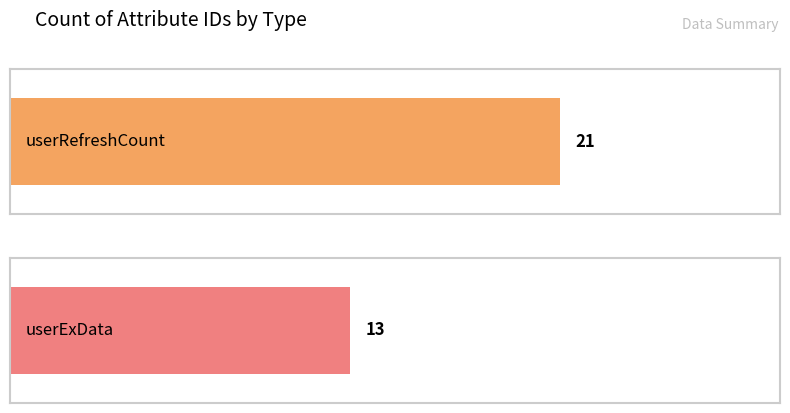

How many values are between 13 and 21?

2